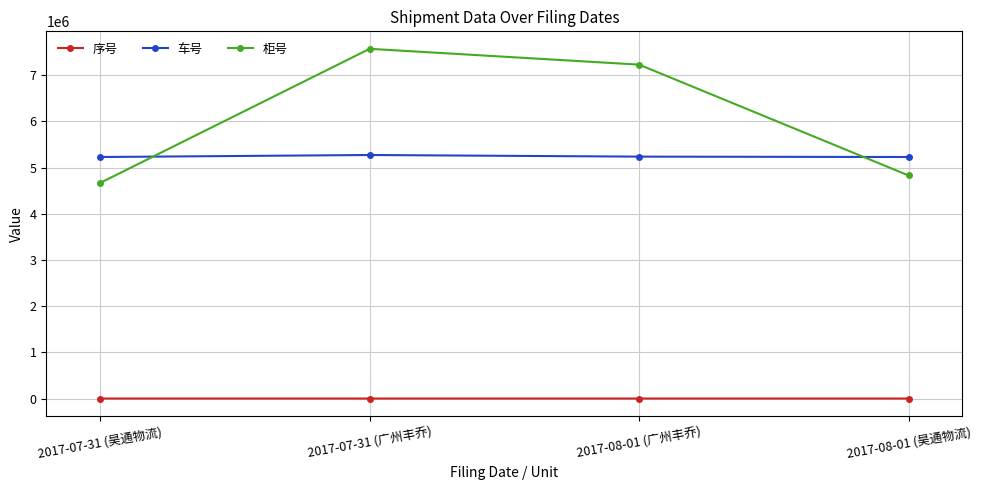

How many times do 柜号 and 车号 cross each other?

2